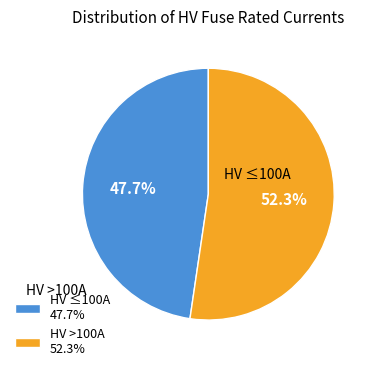

Which slice is the largest?

HV >100A 52.3%